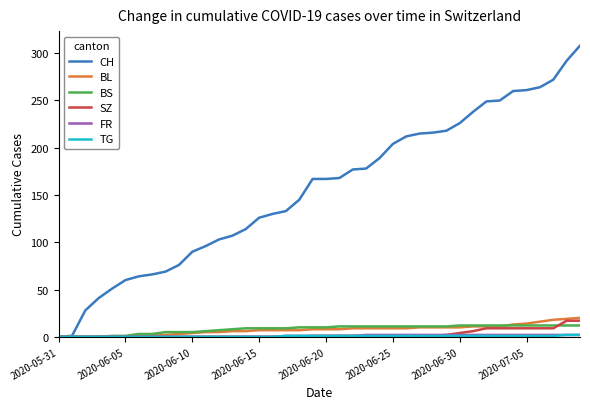

Which series has the widest spread of values?

CH